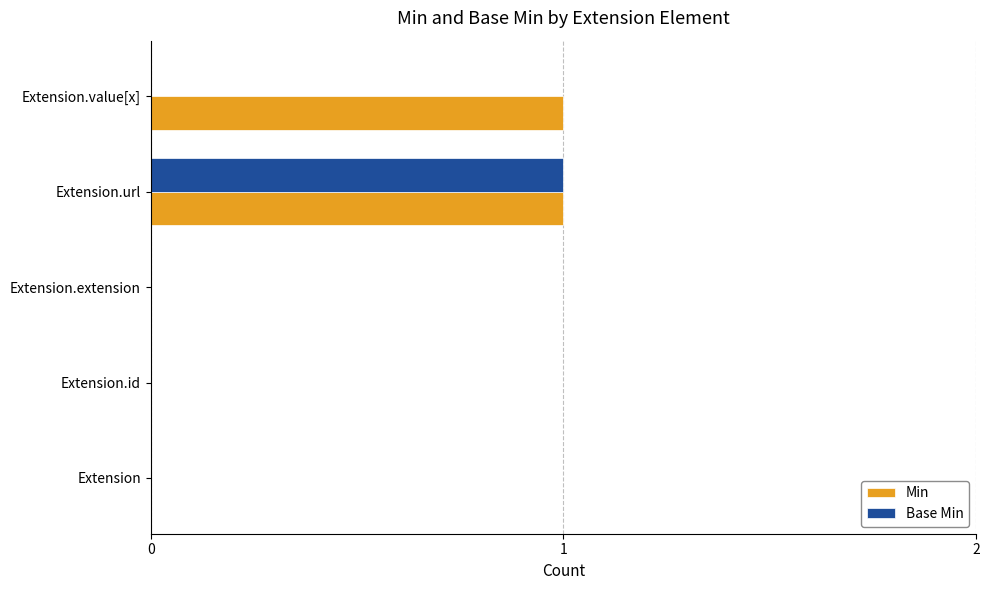

What is the sum of all Base Min values?

1